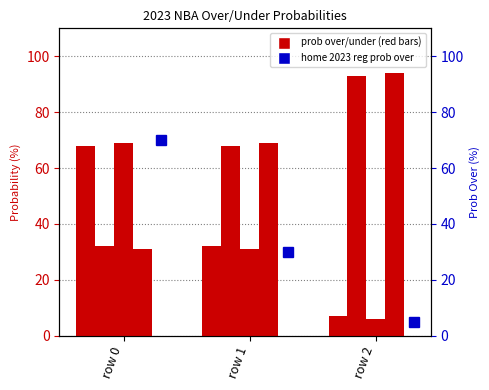

What value does the all 2023 full prob over series have at row 0, to the nearest 5?

70